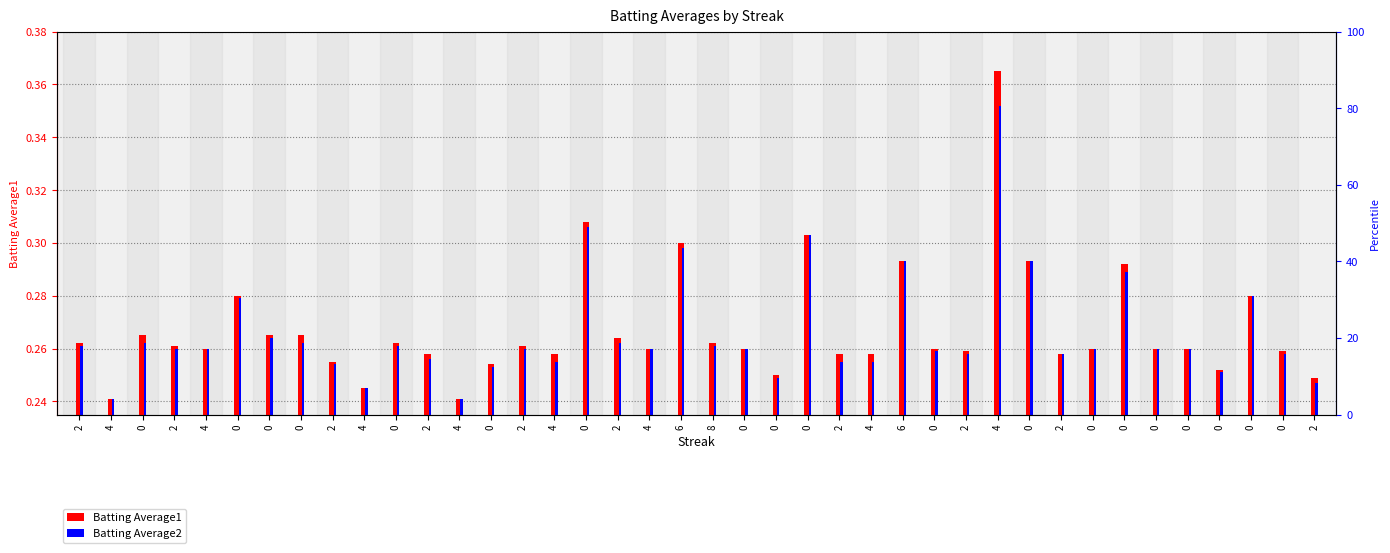

Reading left to right, what are all the values shown in this chart?

Batting Average1: 2=0.3	4=0.2	0=0.3	2=0.3	4=0.3	0=0.3	0=0.3	0=0.3	2=0.3	4=0.2	0=0.3	2=0.3	4=0.2	0=0.3	2=0.3	4=0.3	0=0.3	2=0.3	4=0.3	6=0.3	8=0.3	0=0.3	0=0.2	0=0.3	2=0.3	4=0.3	6=0.3	0=0.3	2=0.3	4=0.4	0=0.3	2=0.3	0=0.3	0=0.3	0=0.3	0=0.3	0=0.3	0=0.3	0=0.3	2=0.2
Batting Average2: 2=0.3	4=0.2	0=0.3	2=0.3	4=0.3	0=0.3	0=0.3	0=0.3	2=0.3	4=0.2	0=0.3	2=0.3	4=0.2	0=0.3	2=0.3	4=0.3	0=0.3	2=0.3	4=0.3	6=0.3	8=0.3	0=0.3	0=0.2	0=0.3	2=0.3	4=0.3	6=0.3	0=0.3	2=0.3	4=0.4	0=0.3	2=0.3	0=0.3	0=0.3	0=0.3	0=0.3	0=0.3	0=0.3	0=0.3	2=0.2